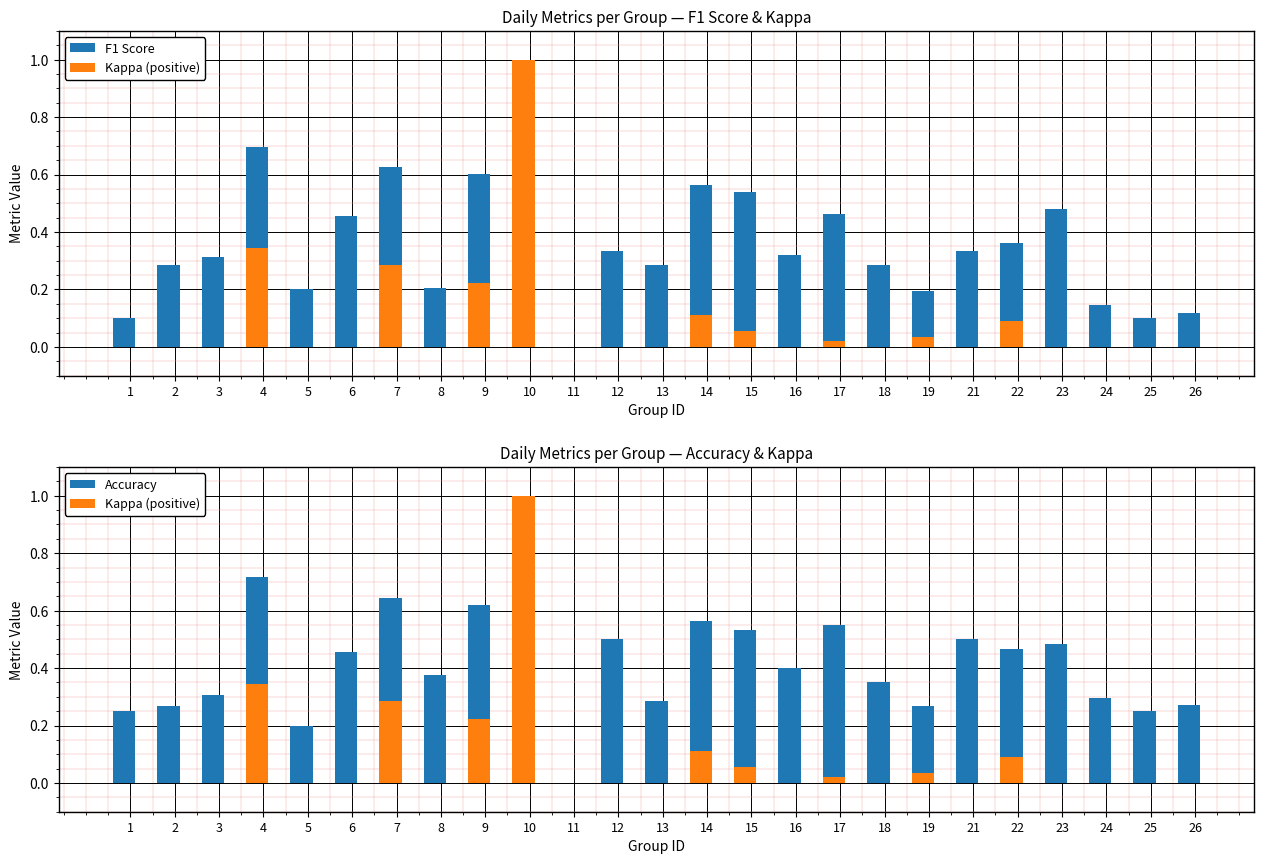

What is the sum of all Kappa (positive) values?

2.2